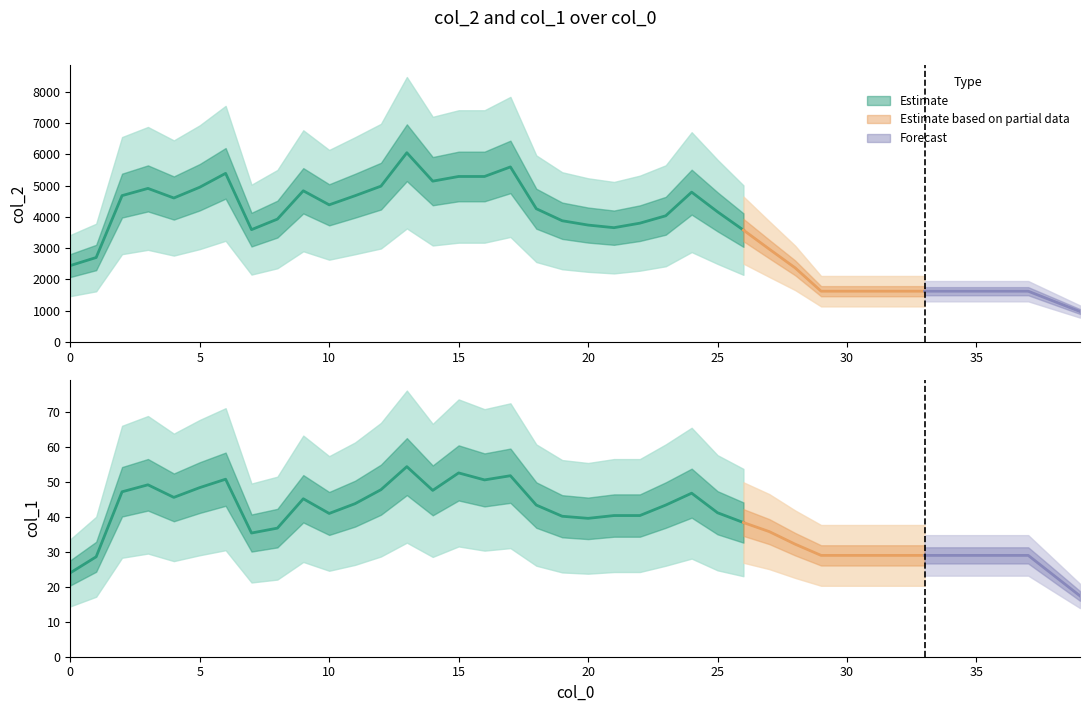

What is the approximate value of col_2 at 35?

1624